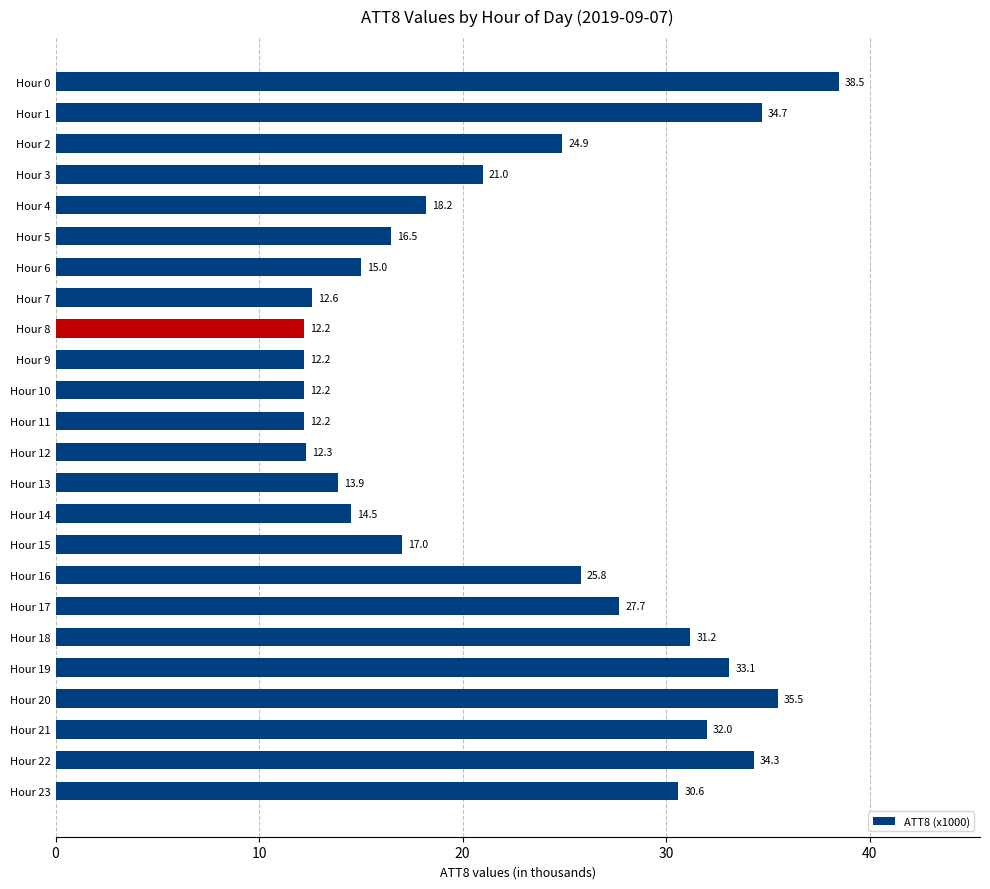

What is the value of the 5th bar from the top?

18.2